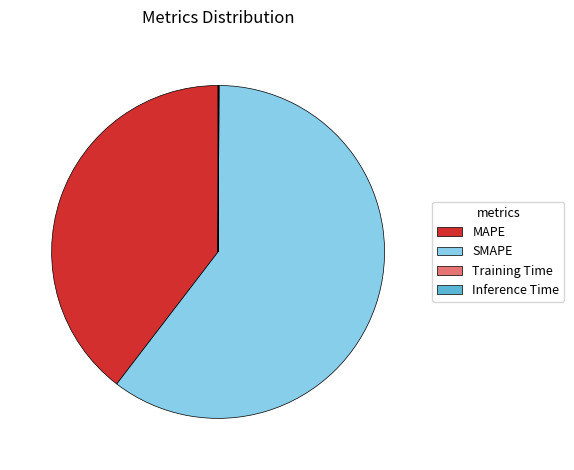

Combined, do SMAPE and MAPE account for over 50%?

Yes